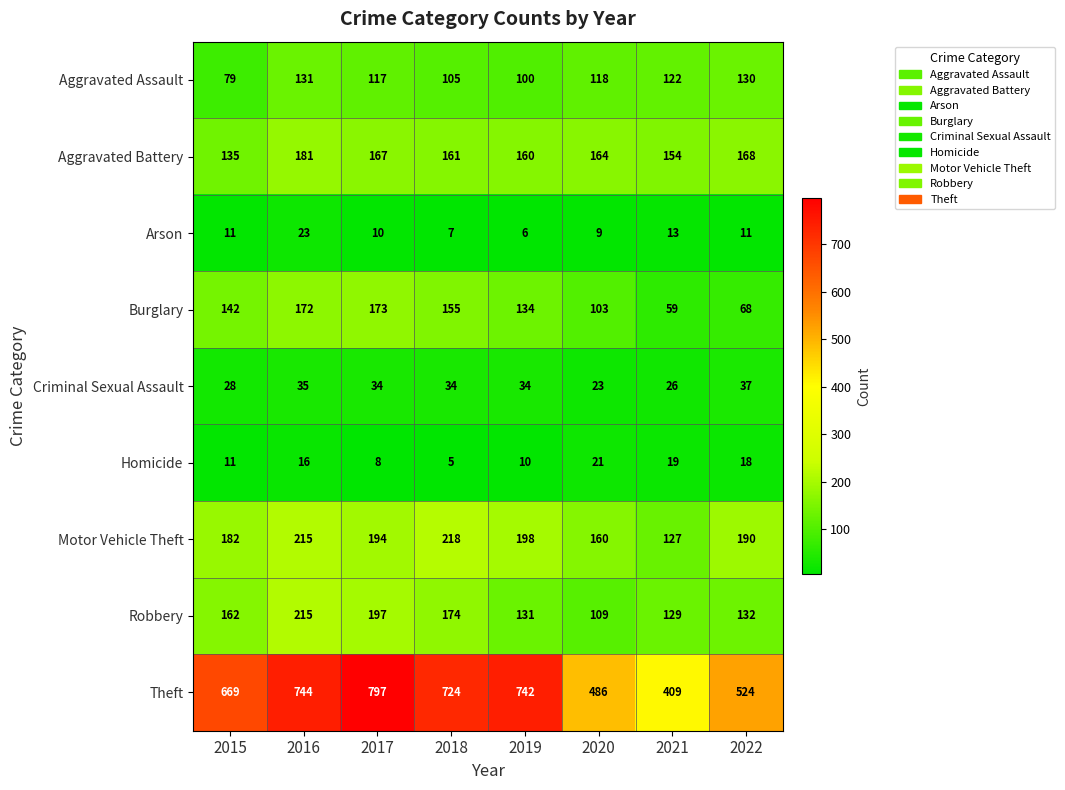

Between 2017 and 2020, which series saw the biggest shift?

Theft